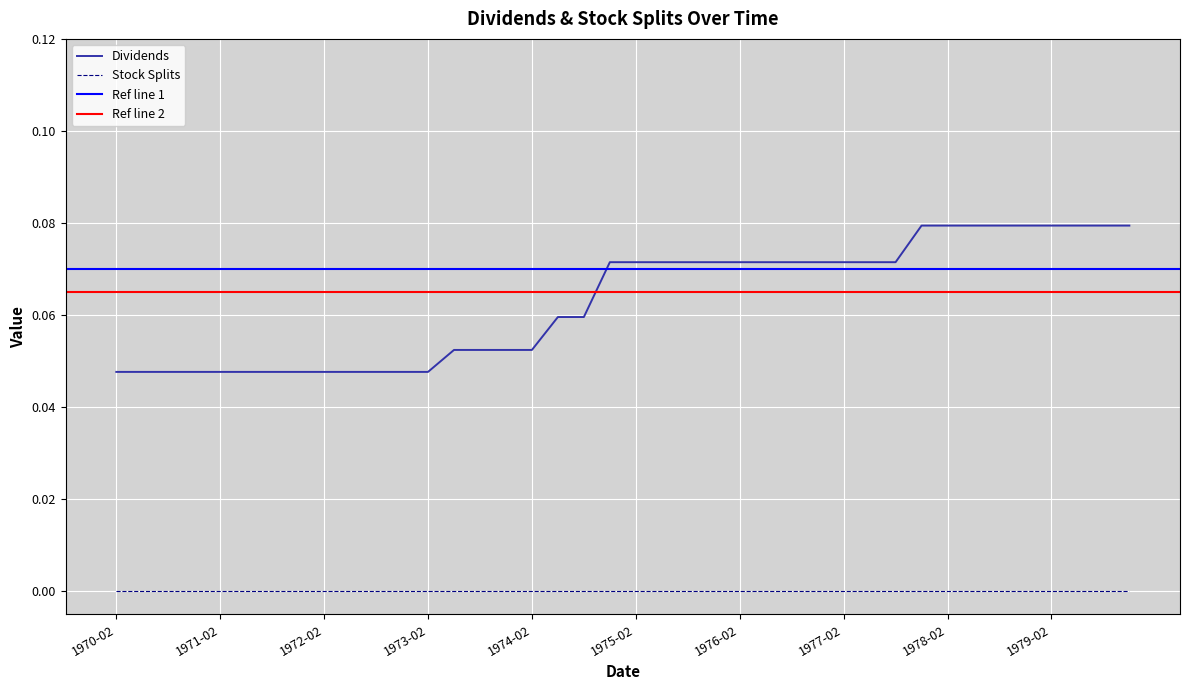

Count the number of categories in the chart.

40